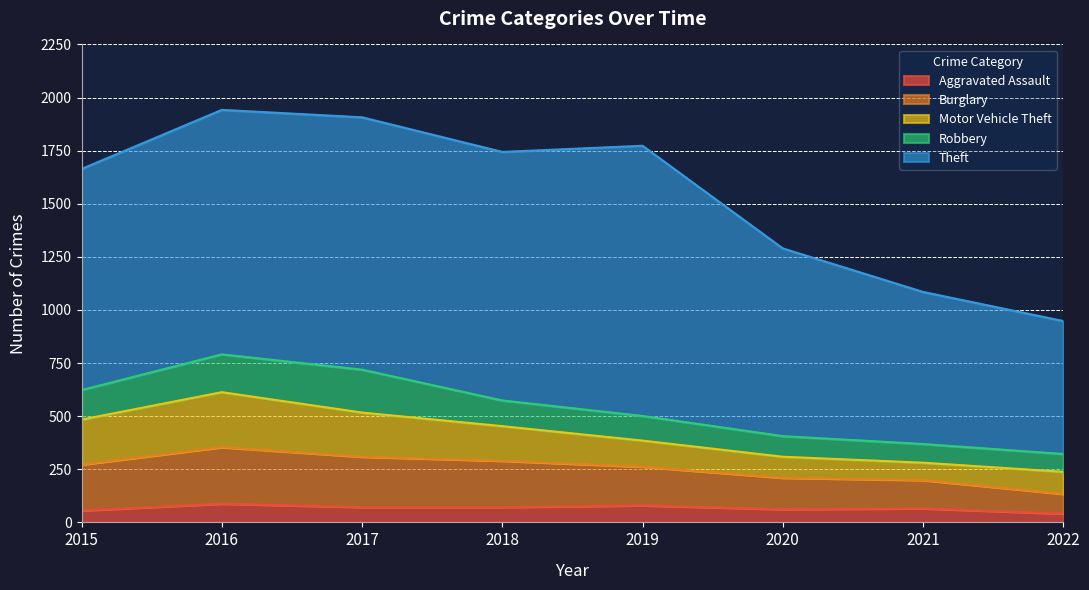

True or false: Robbery and Burglary cross at least once.

False